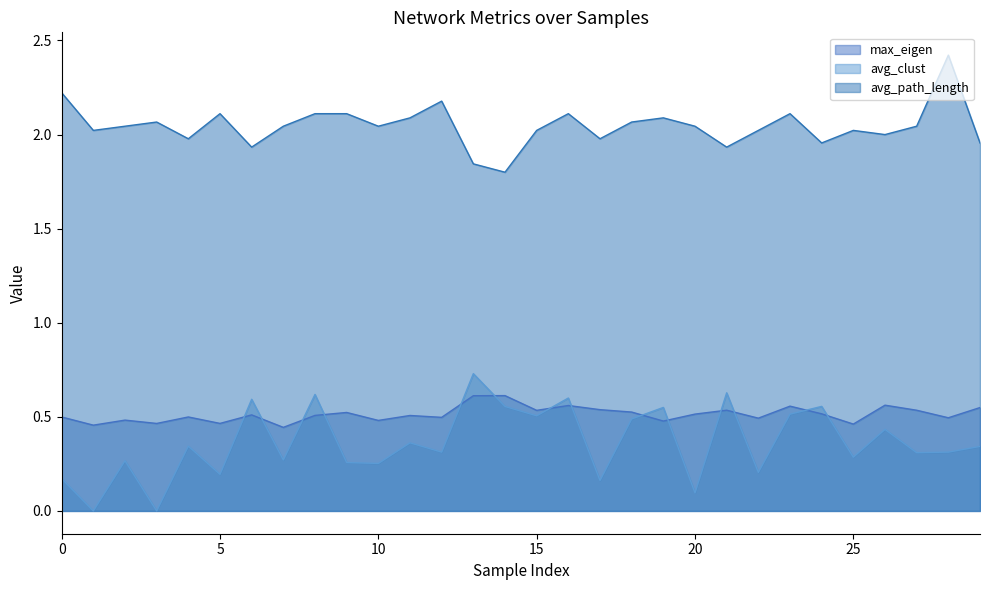

What is the maximum value for max_eigen?

0.6